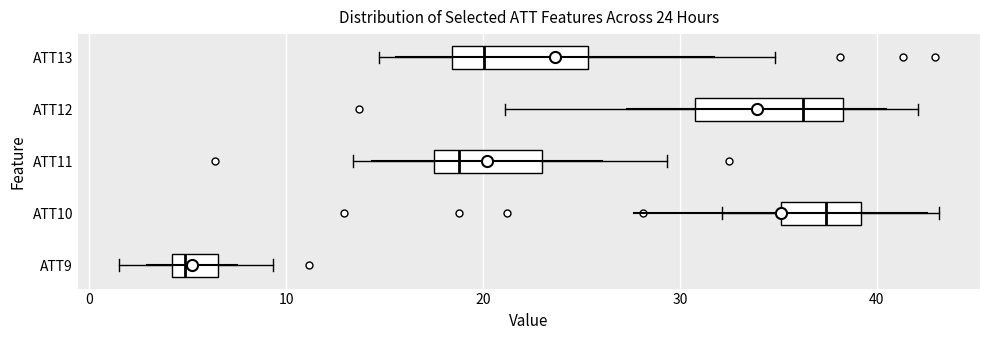

Which box has the furthest to the right median line?

ATT10